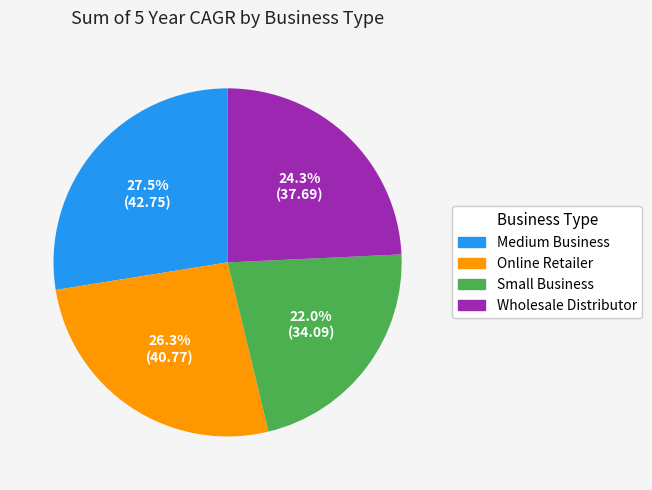

Does Online Retailer represent more than half of the total?

No